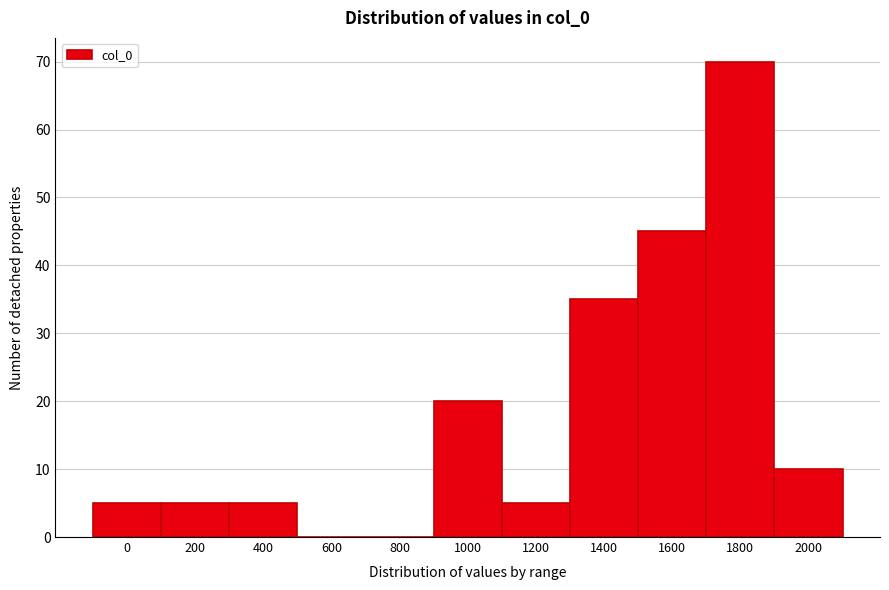

Reading left to right, what are all the values shown in this chart?

0=5	200=5	400=5	600=0	800=0	1000=20	1200=5	1400=35	1600=45	1800=70	2000=10